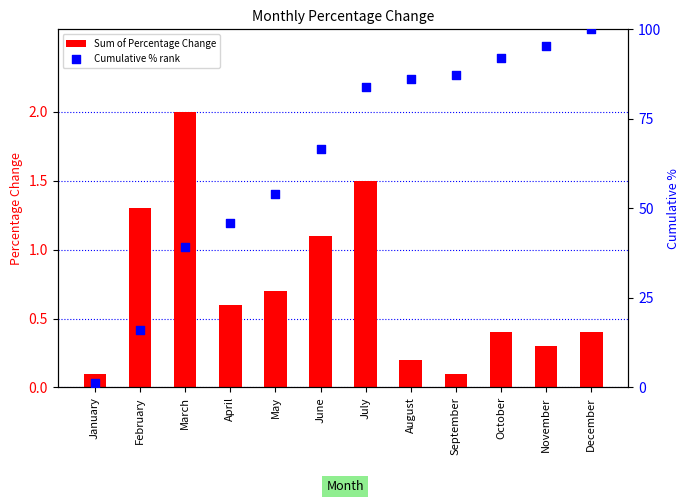

At which category is the sum across all series the highest?

December